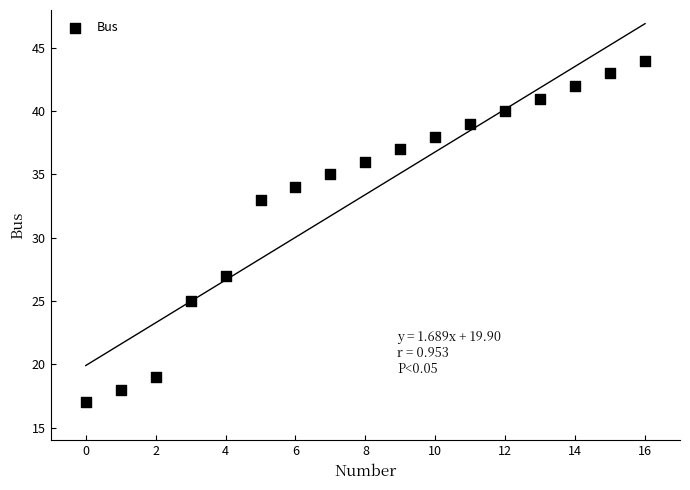

What is the range of Y values (max minus min)?

27